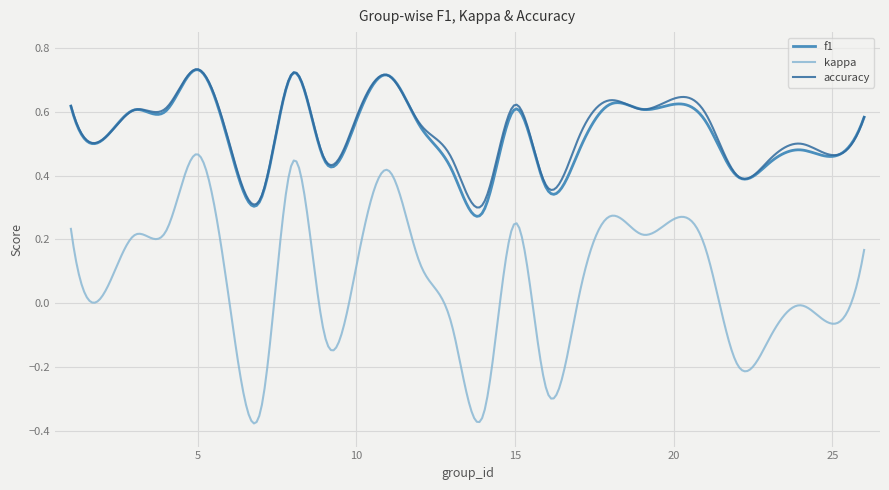

Which series has the largest range (max minus min)?

kappa